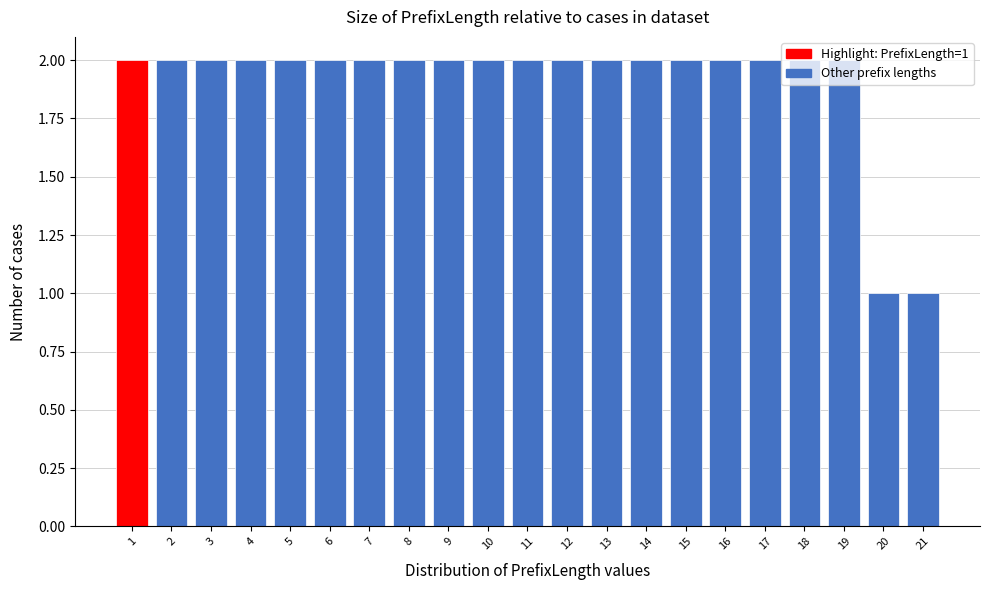

What is the value of the 20th bar from the left?

1